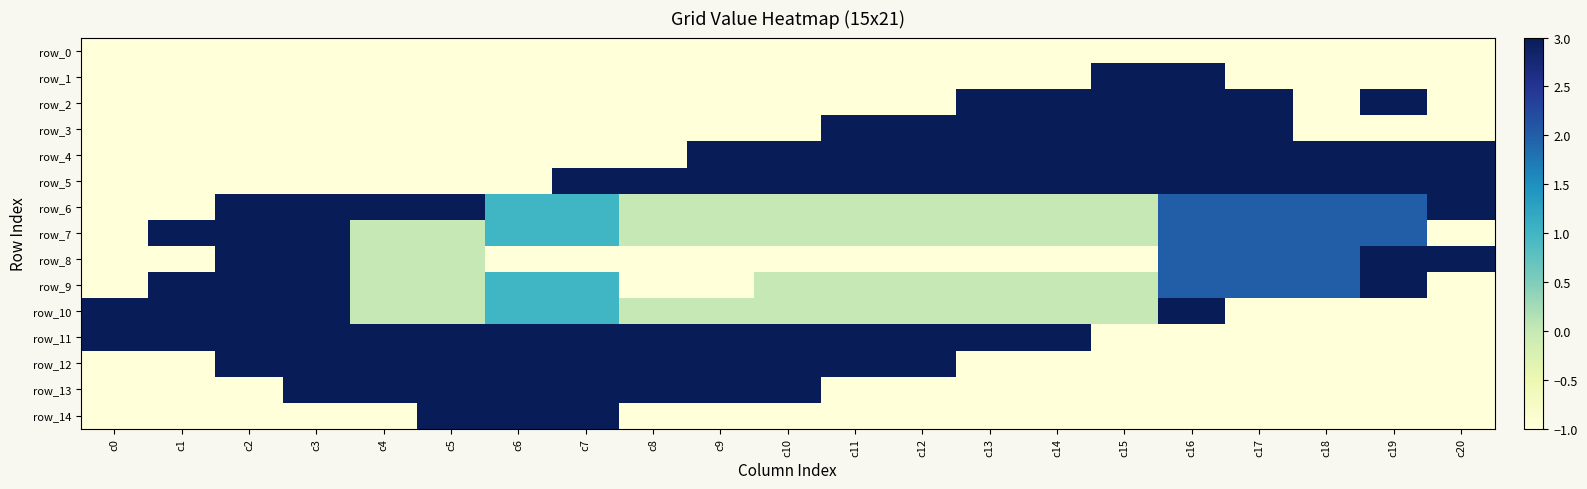

Reading left to right, extract all data points from this chart.

row_0: c0=-1	c1=-1	c2=-1	c3=-1	c4=-1	c5=-1	c6=-1	c7=-1	c8=-1	c9=-1	c10=-1	c11=-1	c12=-1	c13=-1	c14=-1	c15=-1	c16=-1	c17=-1	c18=-1	c19=-1	c20=-1
row_1: c0=-1	c1=-1	c2=-1	c3=-1	c4=-1	c5=-1	c6=-1	c7=-1	c8=-1	c9=-1	c10=-1	c11=-1	c12=-1	c13=-1	c14=-1	c15=3	c16=3	c17=-1	c18=-1	c19=-1	c20=-1
row_2: c0=-1	c1=-1	c2=-1	c3=-1	c4=-1	c5=-1	c6=-1	c7=-1	c8=-1	c9=-1	c10=-1	c11=-1	c12=-1	c13=3	c14=3	c15=3	c16=3	c17=3	c18=-1	c19=3	c20=-1
row_3: c0=-1	c1=-1	c2=-1	c3=-1	c4=-1	c5=-1	c6=-1	c7=-1	c8=-1	c9=-1	c10=-1	c11=3	c12=3	c13=3	c14=3	c15=3	c16=3	c17=3	c18=-1	c19=-1	c20=-1
row_4: c0=-1	c1=-1	c2=-1	c3=-1	c4=-1	c5=-1	c6=-1	c7=-1	c8=-1	c9=3	c10=3	c11=3	c12=3	c13=3	c14=3	c15=3	c16=3	c17=3	c18=3	c19=3	c20=3
row_5: c0=-1	c1=-1	c2=-1	c3=-1	c4=-1	c5=-1	c6=-1	c7=3	c8=3	c9=3	c10=3	c11=3	c12=3	c13=3	c14=3	c15=3	c16=3	c17=3	c18=3	c19=3	c20=3
row_6: c0=-1	c1=-1	c2=3	c3=3	c4=3	c5=3	c6=1	c7=1	c8=0	c9=0	c10=0	c11=0	c12=0	c13=0	c14=0	c15=0	c16=2	c17=2	c18=2	c19=2	c20=3
row_7: c0=-1	c1=3	c2=3	c3=3	c4=0	c5=0	c6=1	c7=1	c8=0	c9=0	c10=0	c11=0	c12=0	c13=0	c14=0	c15=0	c16=2	c17=2	c18=2	c19=2	c20=-1
row_8: c0=-1	c1=-1	c2=3	c3=3	c4=0	c5=0	c6=-1	c7=-1	c8=-1	c9=-1	c10=-1	c11=-1	c12=-1	c13=-1	c14=-1	c15=-1	c16=2	c17=2	c18=2	c19=3	c20=3
row_9: c0=-1	c1=3	c2=3	c3=3	c4=0	c5=0	c6=1	c7=1	c8=-1	c9=-1	c10=0	c11=0	c12=0	c13=0	c14=0	c15=0	c16=2	c17=2	c18=2	c19=3	c20=-1
row_10: c0=3	c1=3	c2=3	c3=3	c4=0	c5=0	c6=1	c7=1	c8=0	c9=0	c10=0	c11=0	c12=0	c13=0	c14=0	c15=0	c16=3	c17=-1	c18=-1	c19=-1	c20=-1
row_11: c0=3	c1=3	c2=3	c3=3	c4=3	c5=3	c6=3	c7=3	c8=3	c9=3	c10=3	c11=3	c12=3	c13=3	c14=3	c15=-1	c16=-1	c17=-1	c18=-1	c19=-1	c20=-1
row_12: c0=-1	c1=-1	c2=3	c3=3	c4=3	c5=3	c6=3	c7=3	c8=3	c9=3	c10=3	c11=3	c12=3	c13=-1	c14=-1	c15=-1	c16=-1	c17=-1	c18=-1	c19=-1	c20=-1
row_13: c0=-1	c1=-1	c2=-1	c3=3	c4=3	c5=3	c6=3	c7=3	c8=3	c9=3	c10=3	c11=-1	c12=-1	c13=-1	c14=-1	c15=-1	c16=-1	c17=-1	c18=-1	c19=-1	c20=-1
row_14: c0=-1	c1=-1	c2=-1	c3=-1	c4=-1	c5=3	c6=3	c7=3	c8=-1	c9=-1	c10=-1	c11=-1	c12=-1	c13=-1	c14=-1	c15=-1	c16=-1	c17=-1	c18=-1	c19=-1	c20=-1